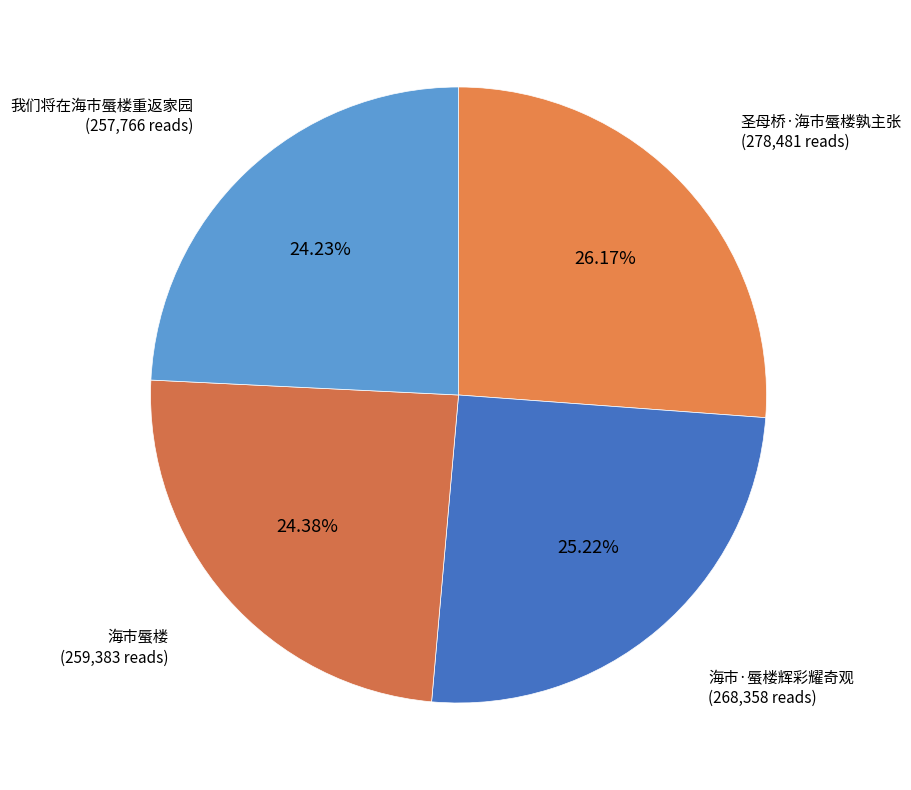

To the nearest percent, what percentage of the pie is 海市蜃楼?

24%